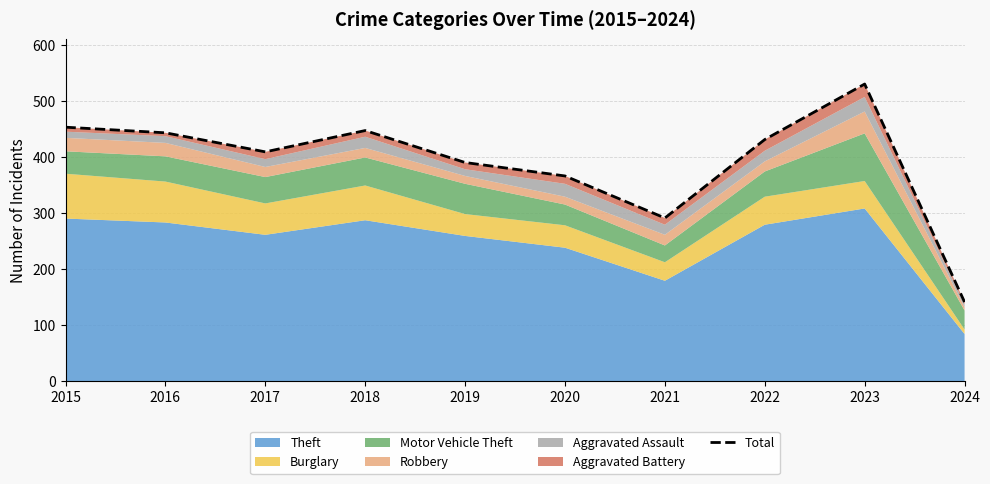

True or false: the data shows 530 at 2023.

True